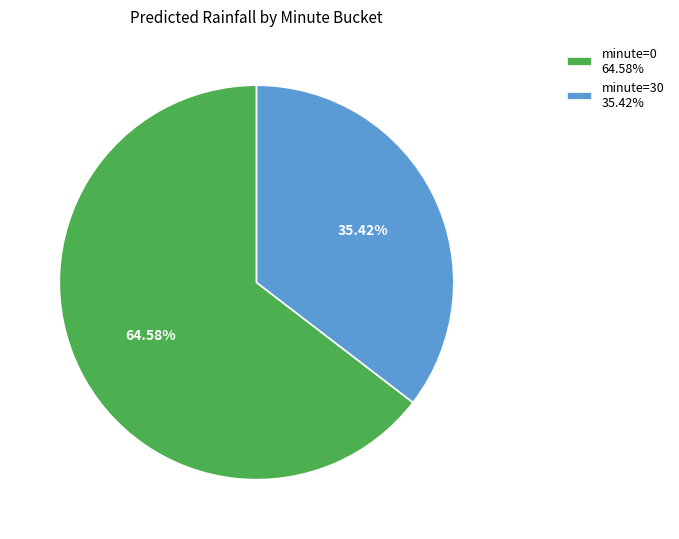

Which category has the smallest portion of the pie?

minute=30